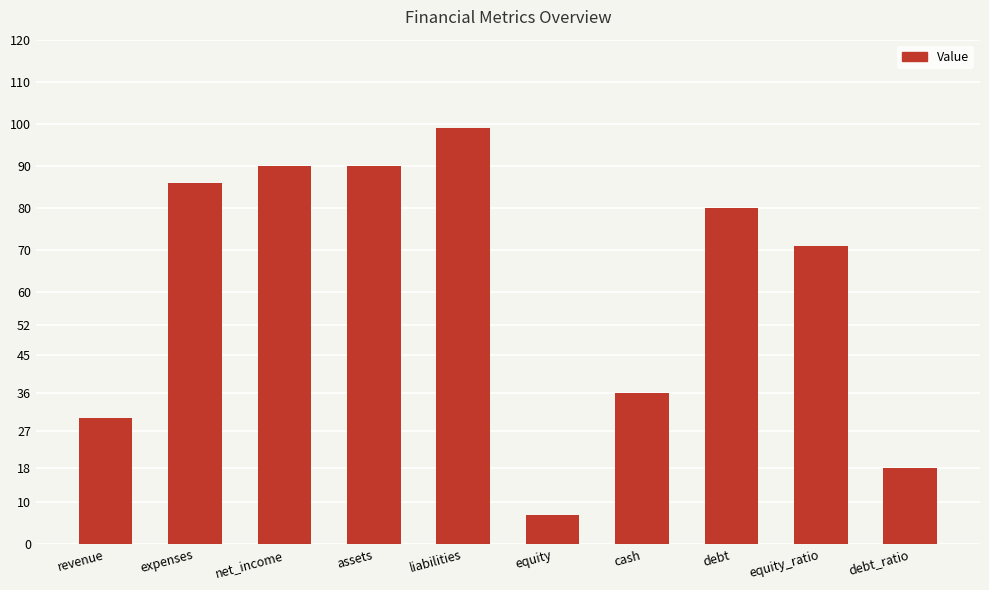

What is the difference between the values at revenue and equity?

23